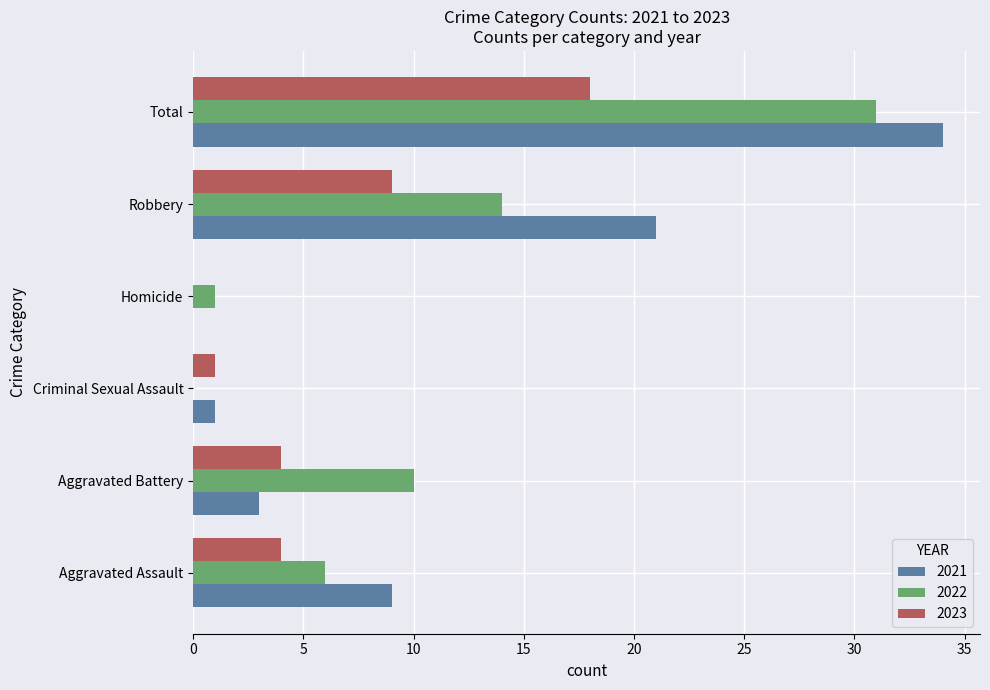

Count the number of data series in this chart.

3